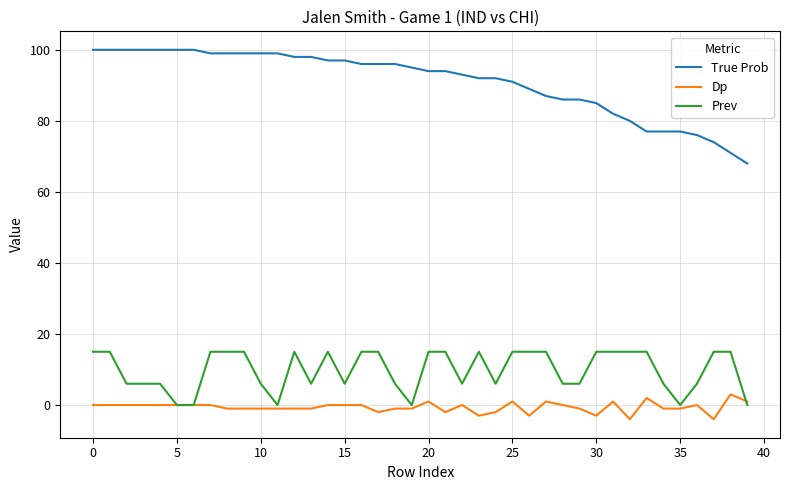

True or false: Prev and True Prob cross at least once.

False